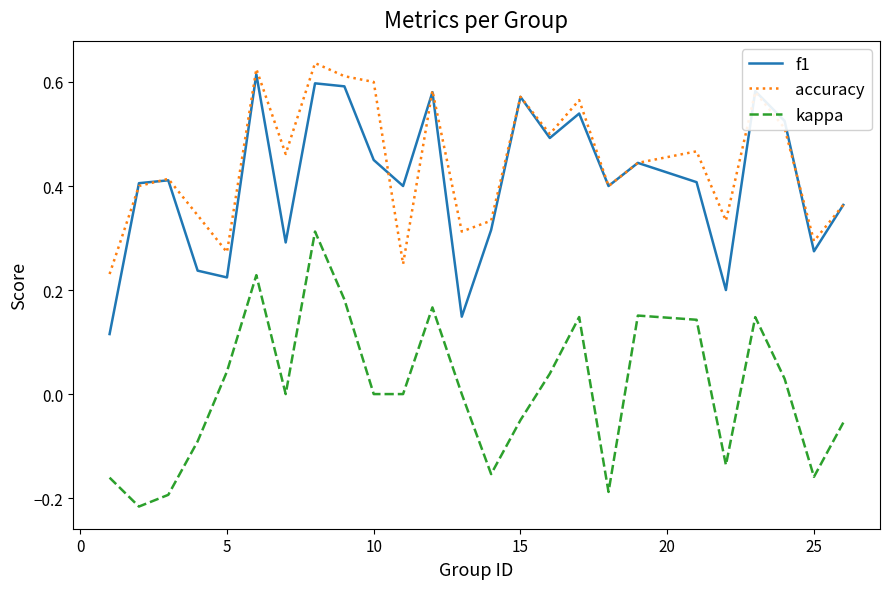

Which series has the widest spread of values?

kappa